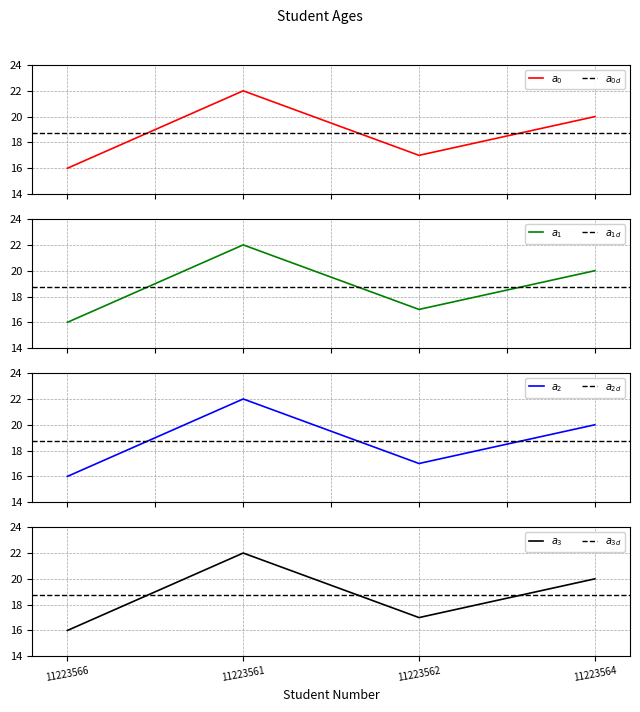

How many values are between 17 and 22?

3